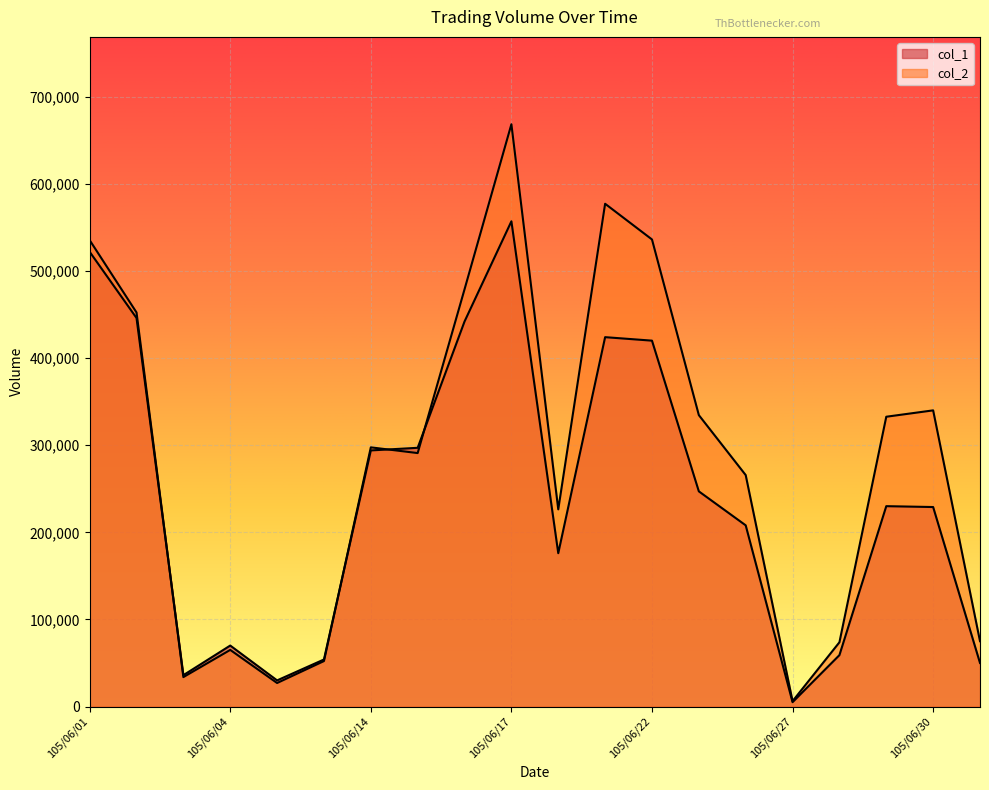

Between 105/06/06 and 105/06/04, which is larger?

105/06/04